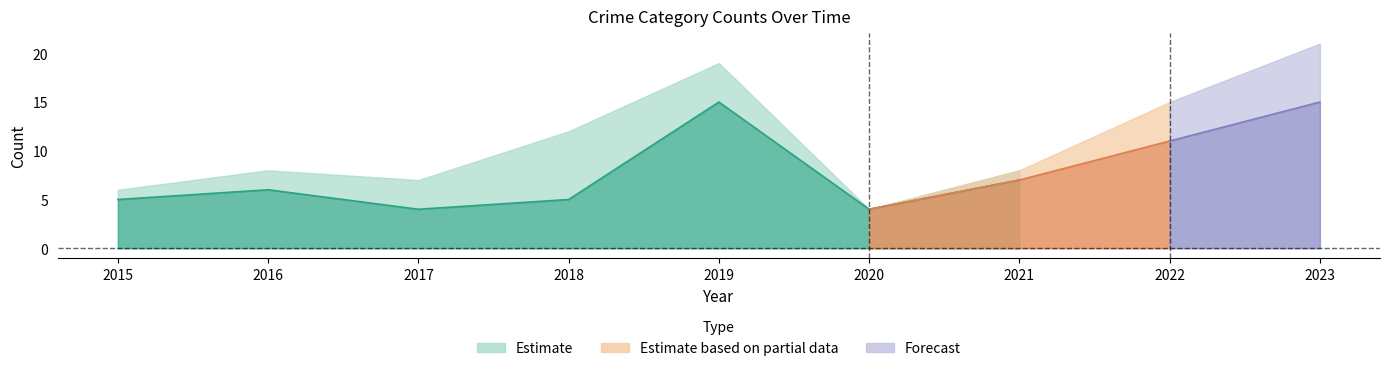

Where is the first local minimum for Robbery?

2017